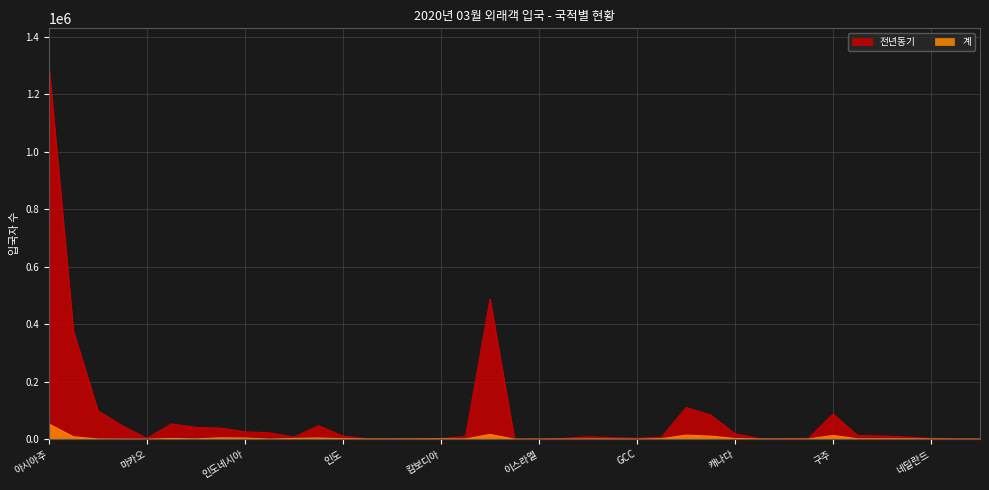

The 전년동기 series shows 6719 at 아시아 기타. True or false?

True